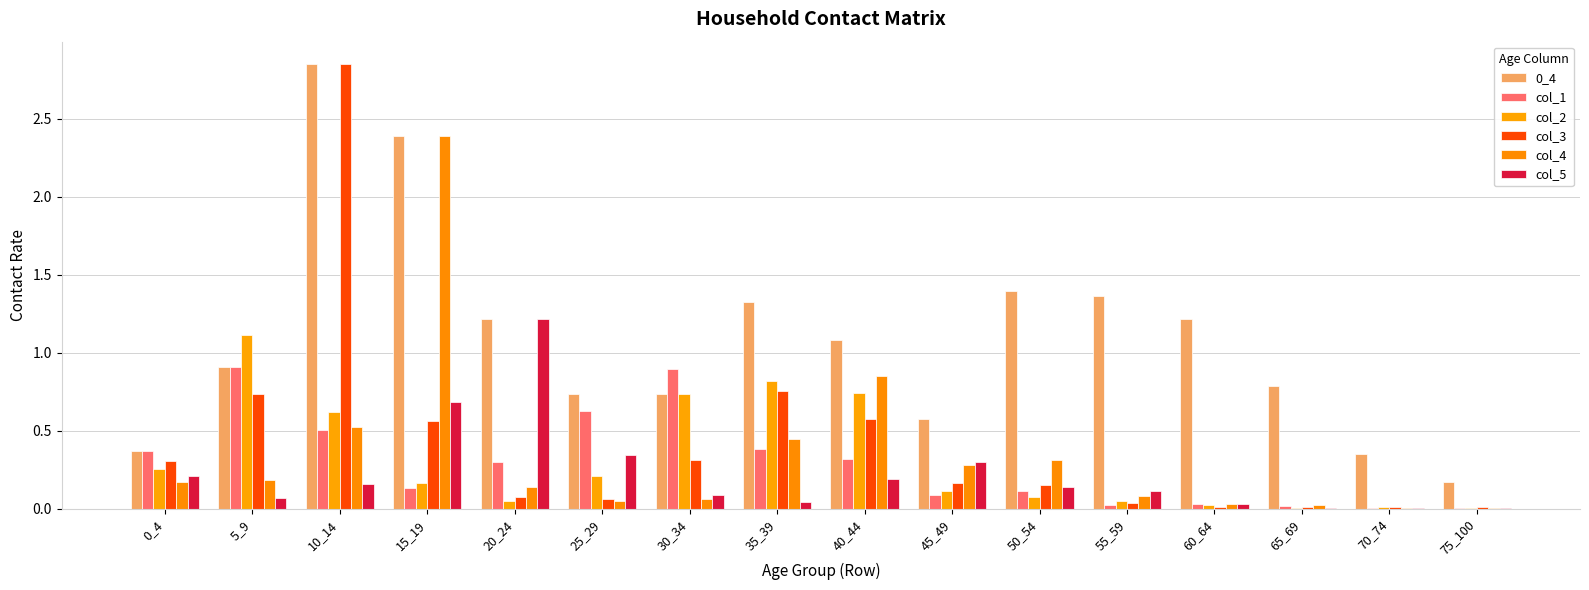

Count the number of data series in this chart.

6